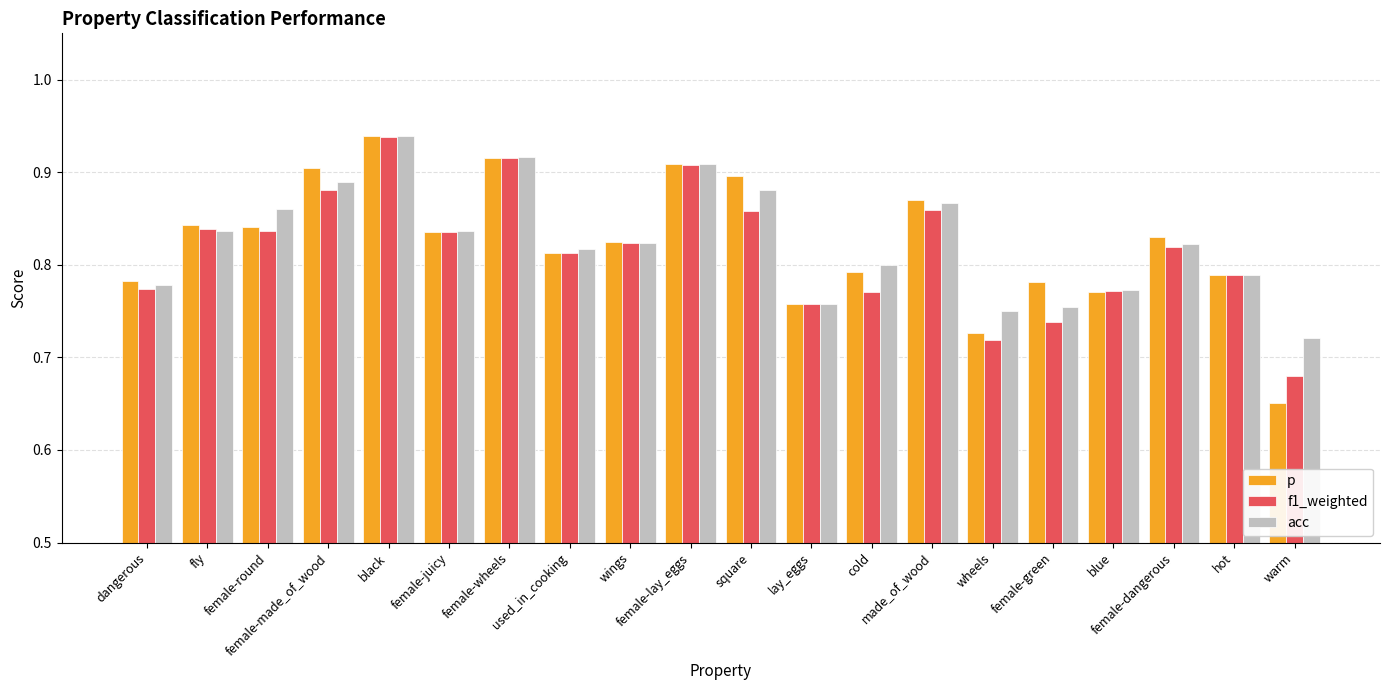

What is the difference between the maximum and minimum values in the f1_weighted series?

0.3